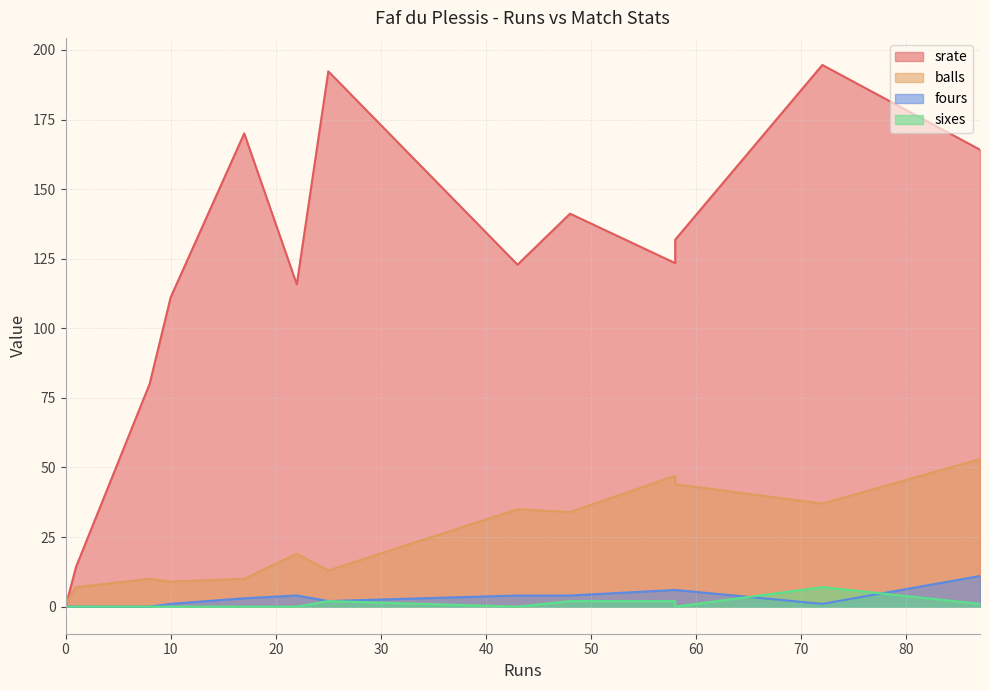

The value of srate at 1 is 19.7. True or false?

False